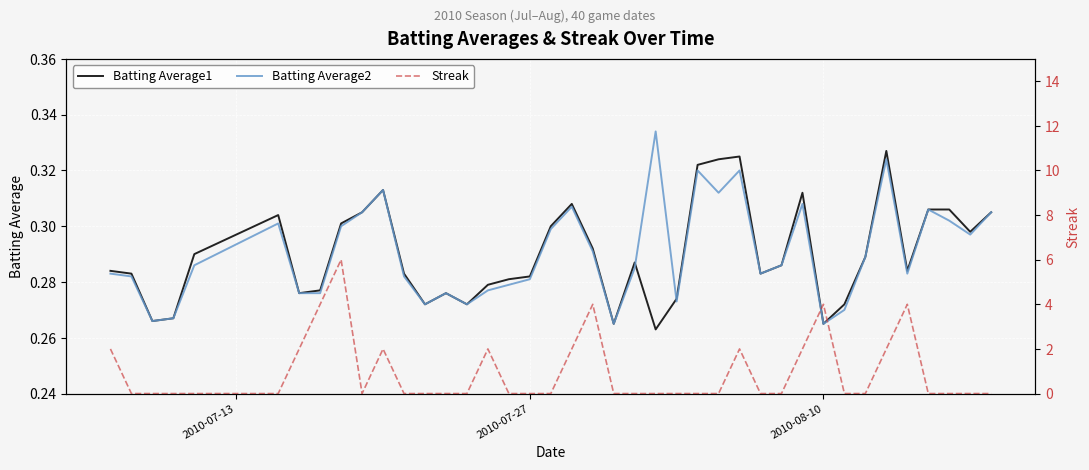

What is the average value of the Batting Average1 series?

0.3